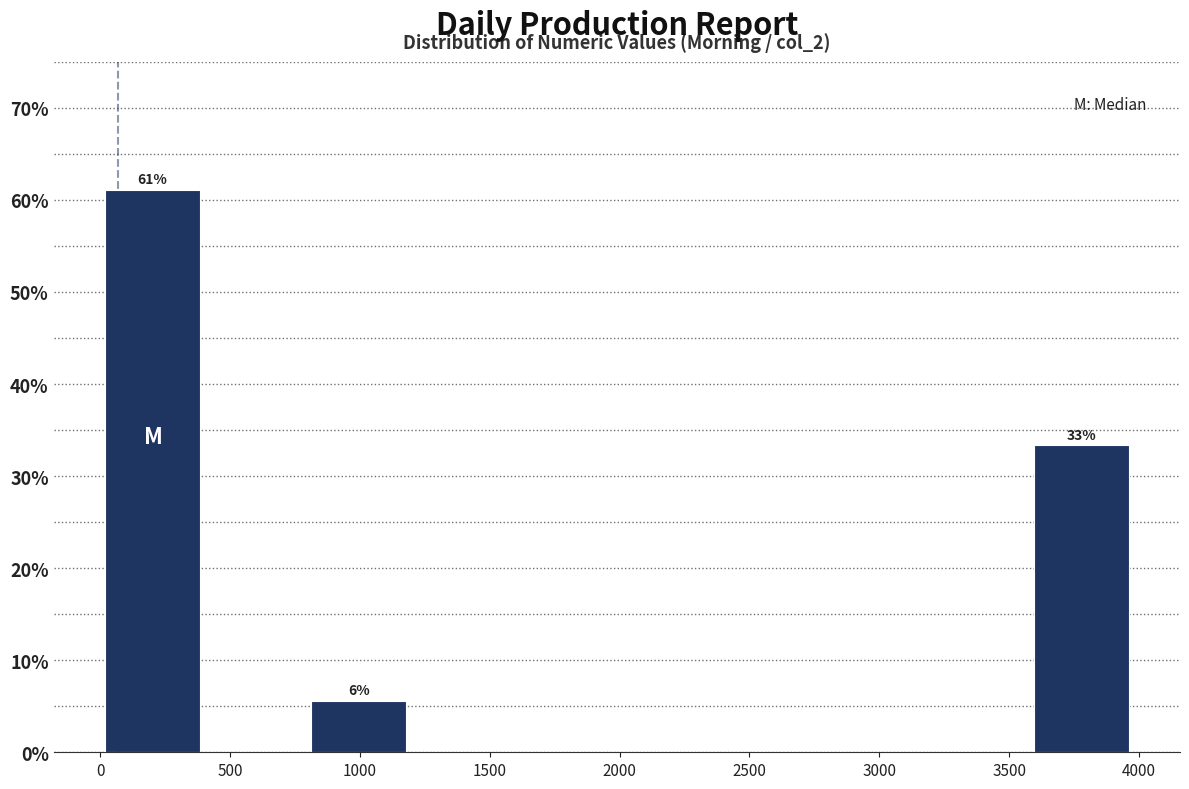

Which range on the x-axis has the tallest bar?

0 to 400